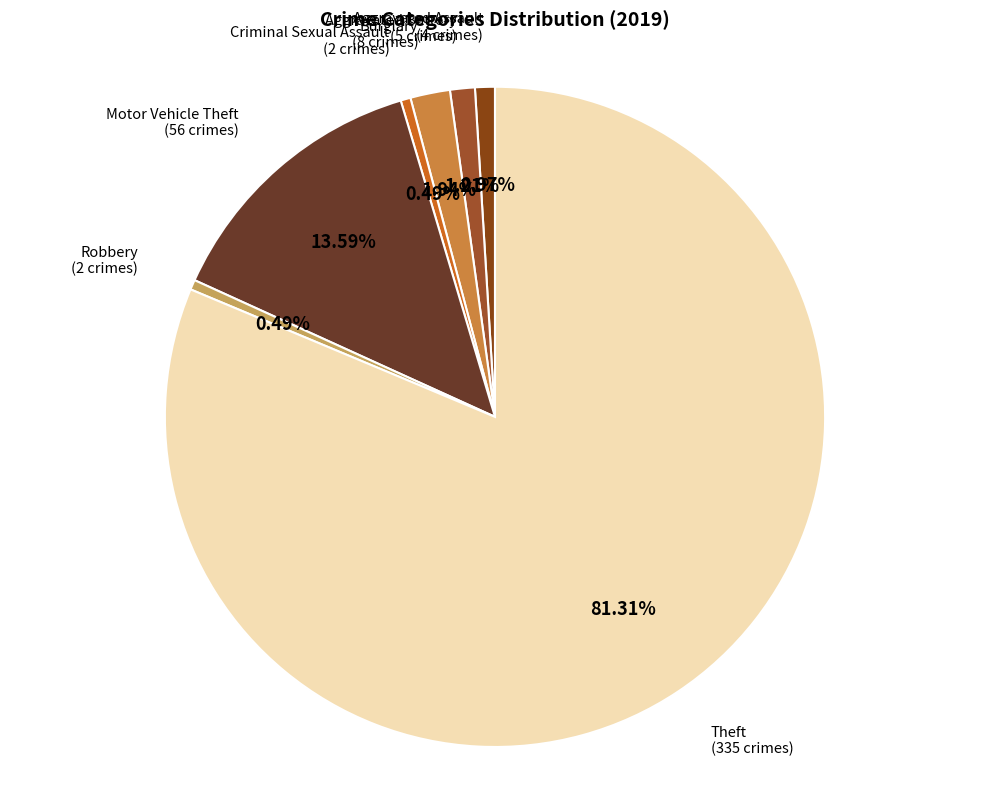

Does Criminal Sexual Assault represent more than half of the total?

No